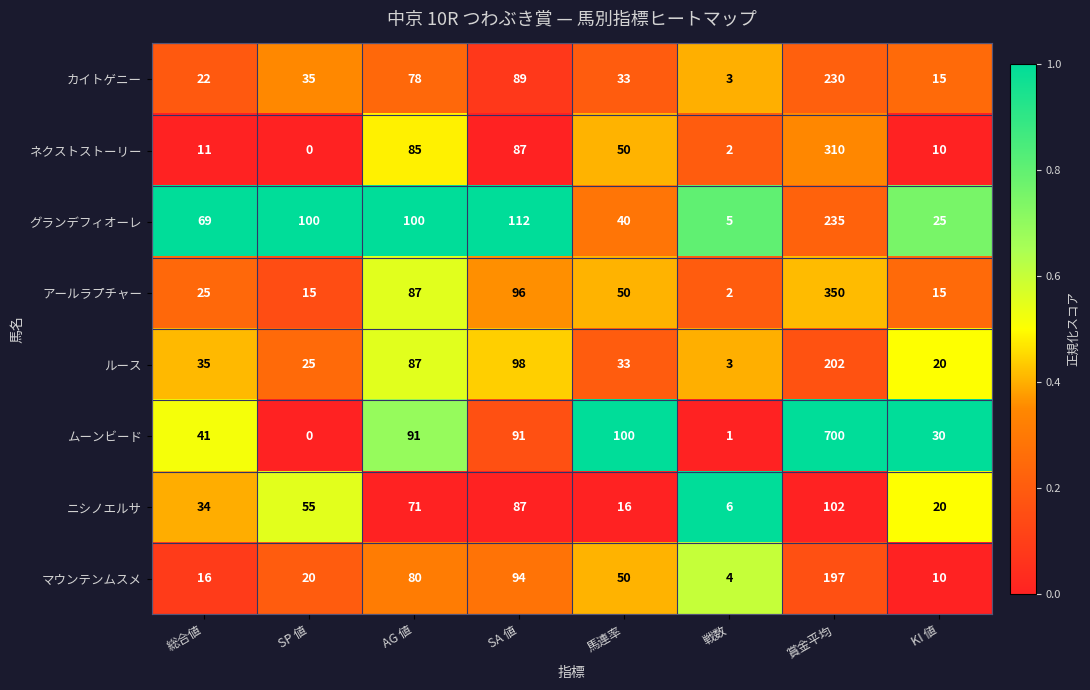

What is the sum of all マウンテンムスメ values?

471